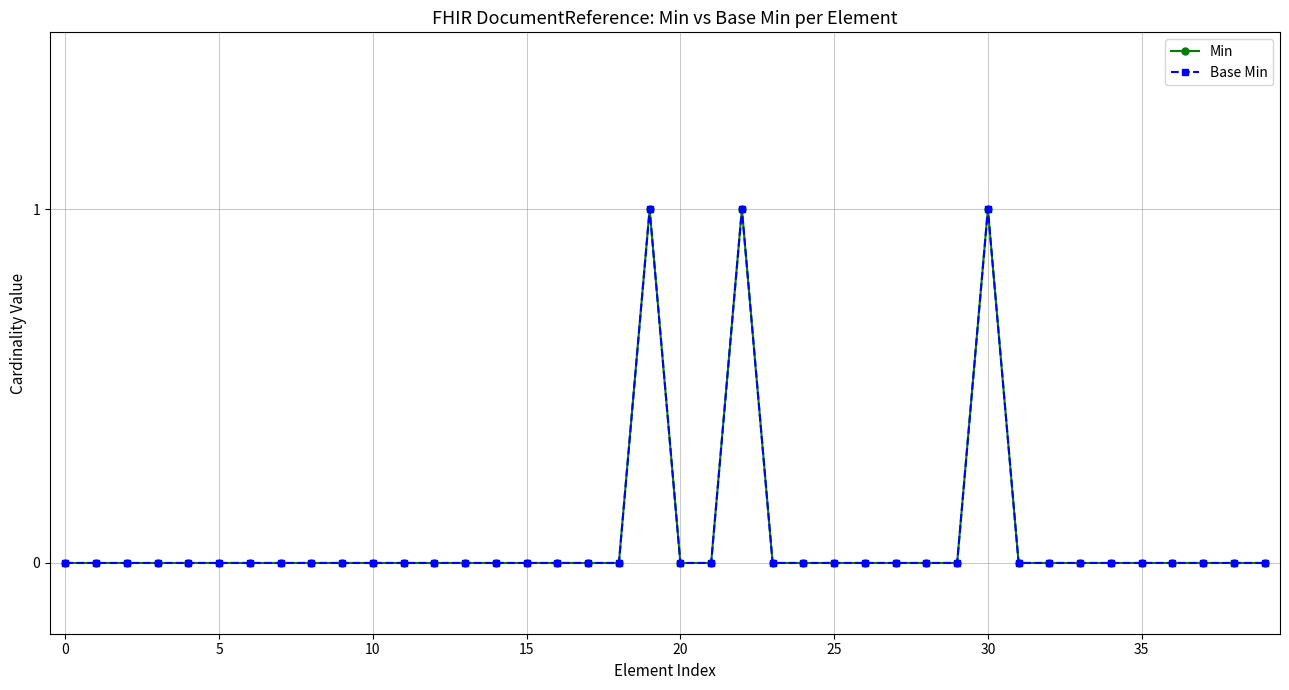

Is this an area chart (filled region under the line)?

No